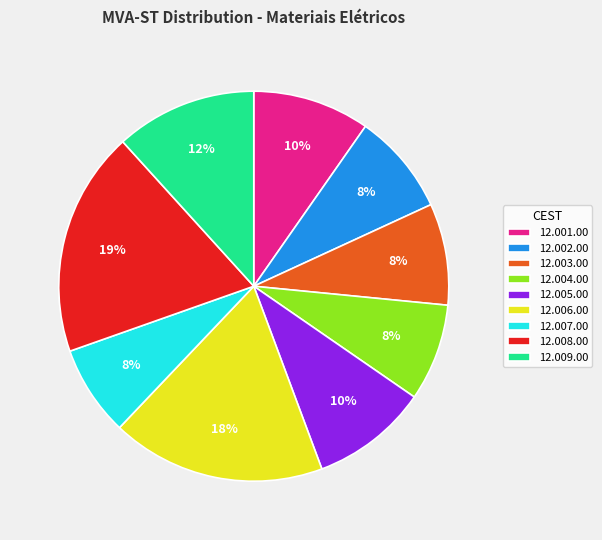

To the nearest percent, what portion does 12.003.00 represent?

8%